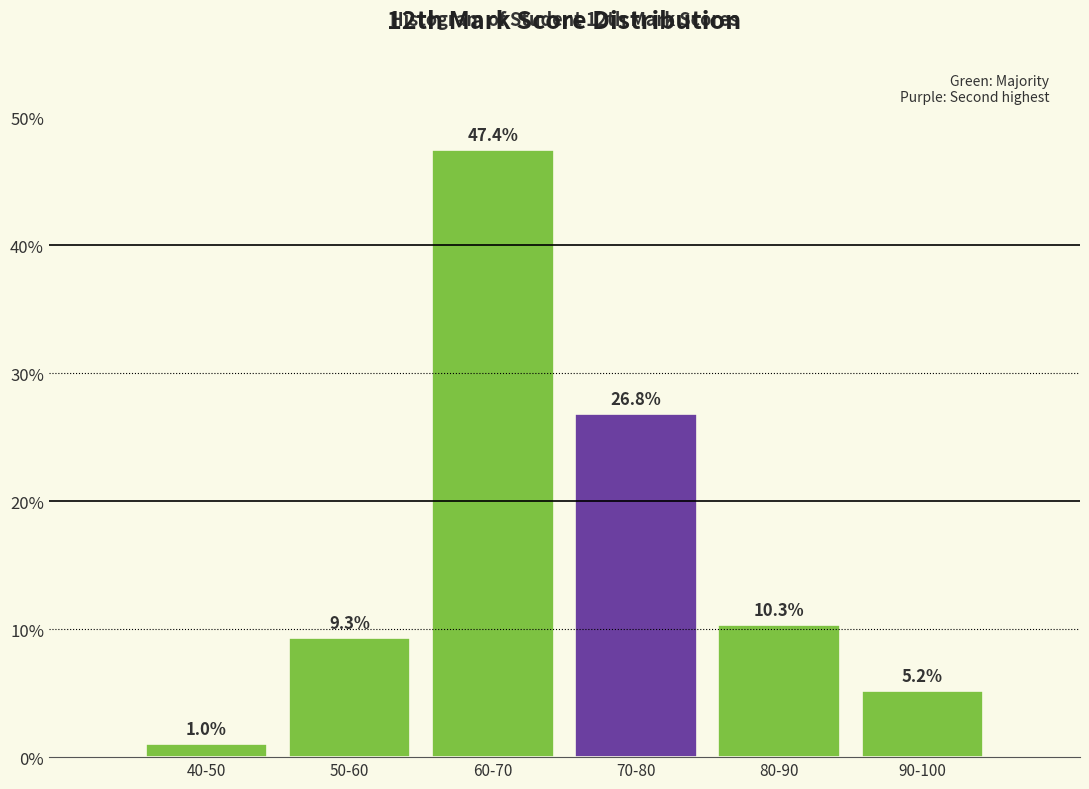

Reading left to right, list all the values displayed in this chart.

1.0	9.3	47.4	26.8	10.3	5.2